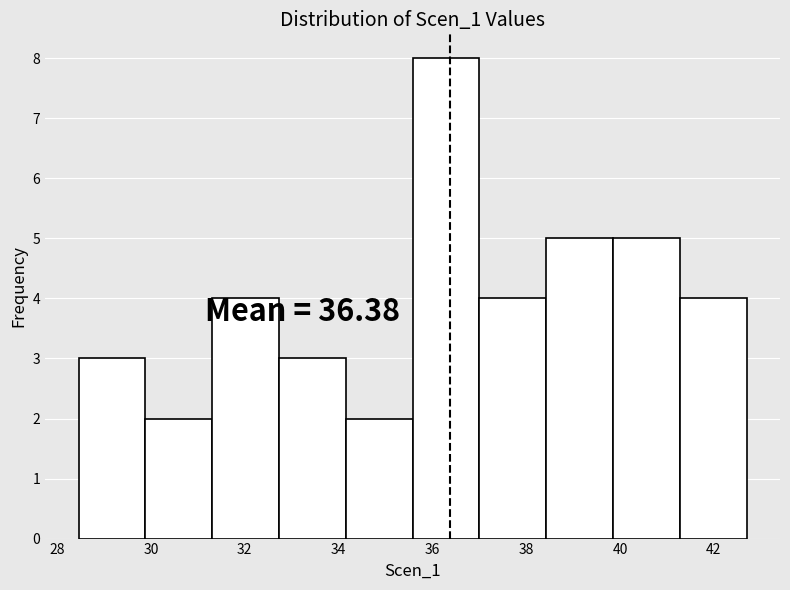

Over which range of the x-axis is the bar tallest?

35.6 to 37.0